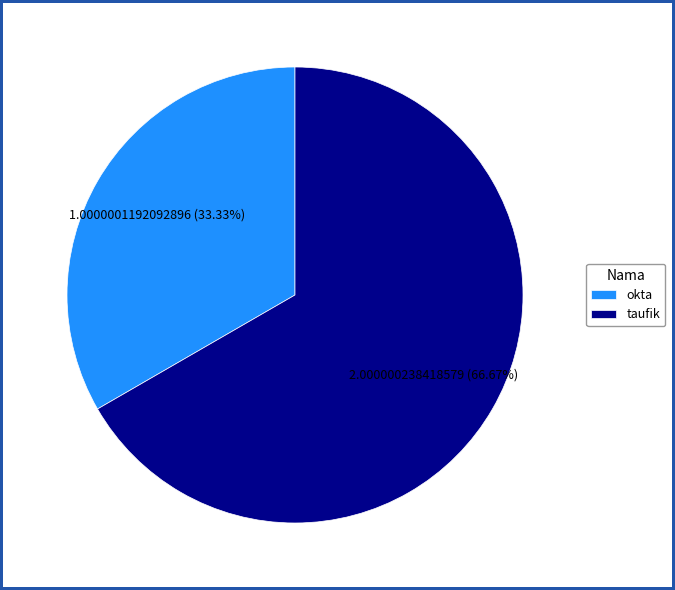

Does taufik account for over 50% of the chart?

Yes